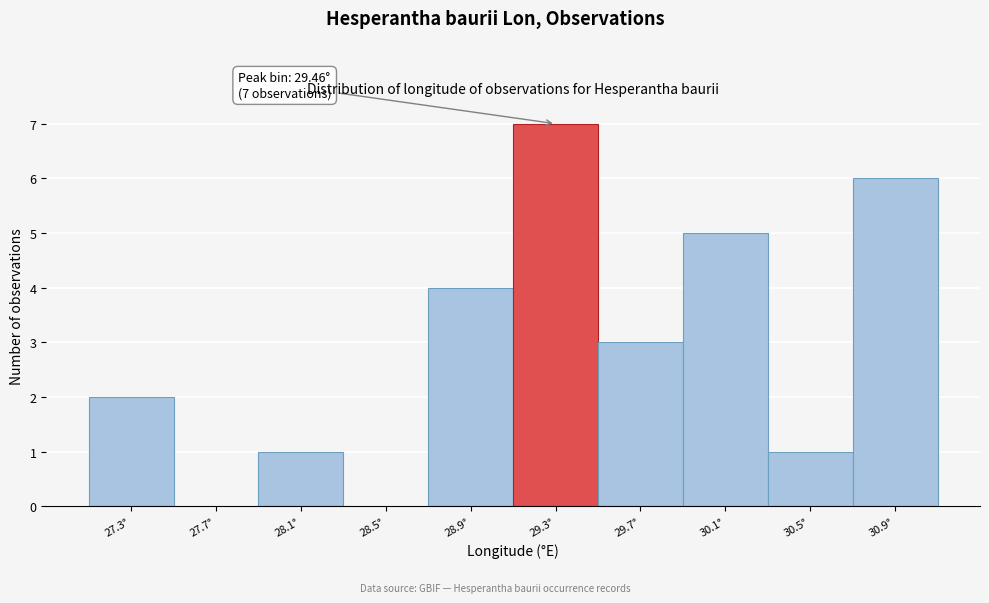

Reading left to right, list all the values displayed in this chart.

27.3°=2	27.7°=0	28.1°=1	28.5°=0	28.9°=4	29.3°=7	29.7°=3	30.1°=5	30.5°=1	30.9°=6